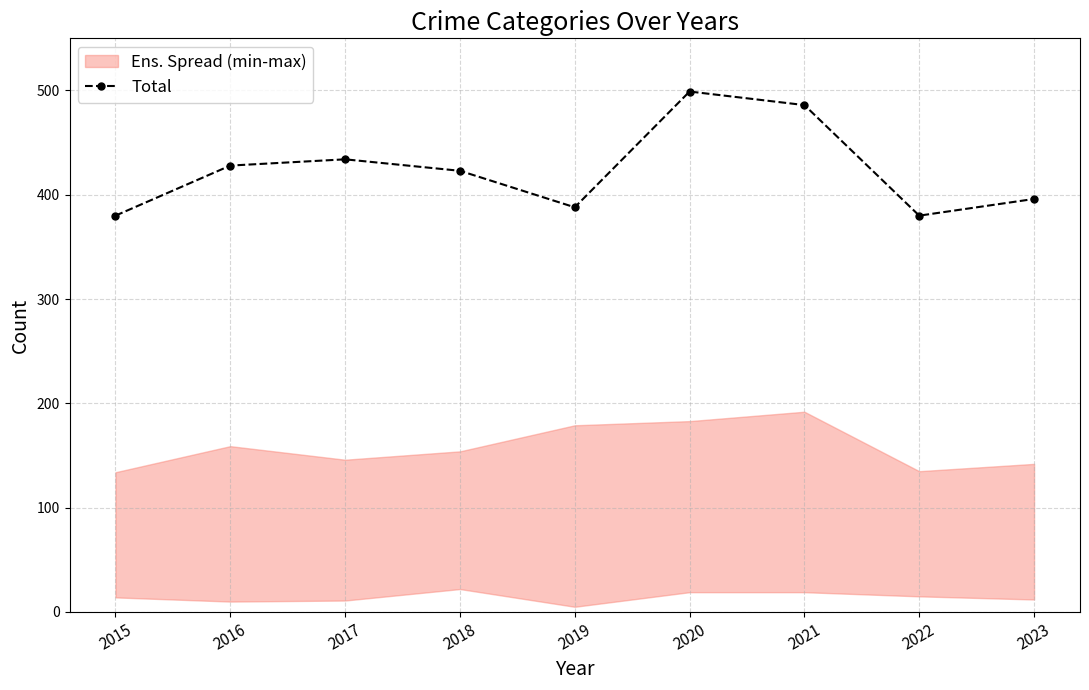

Where is the first local maximum?

2017